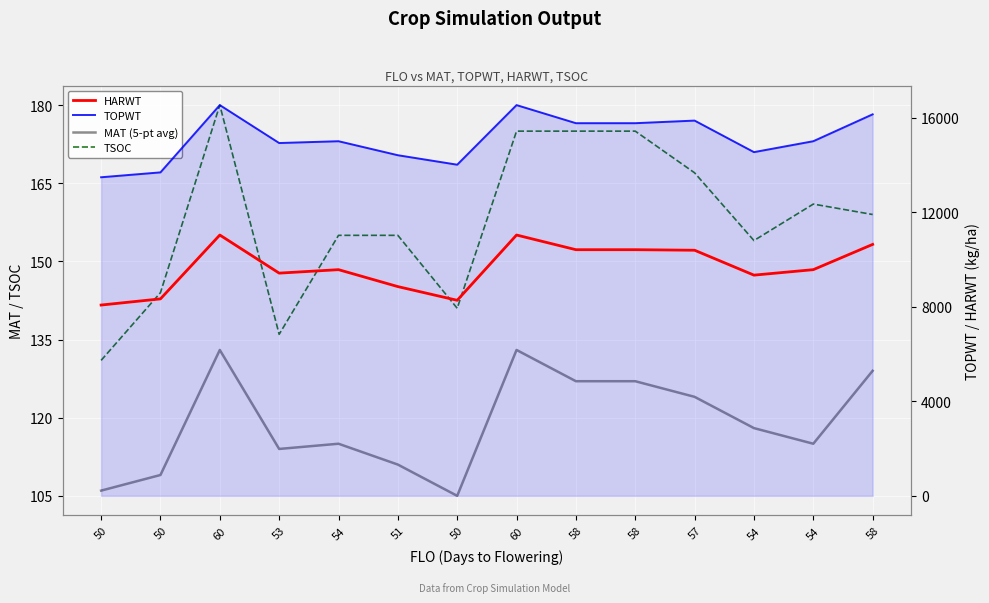

What is the highest value of the TOPWT series?

16540